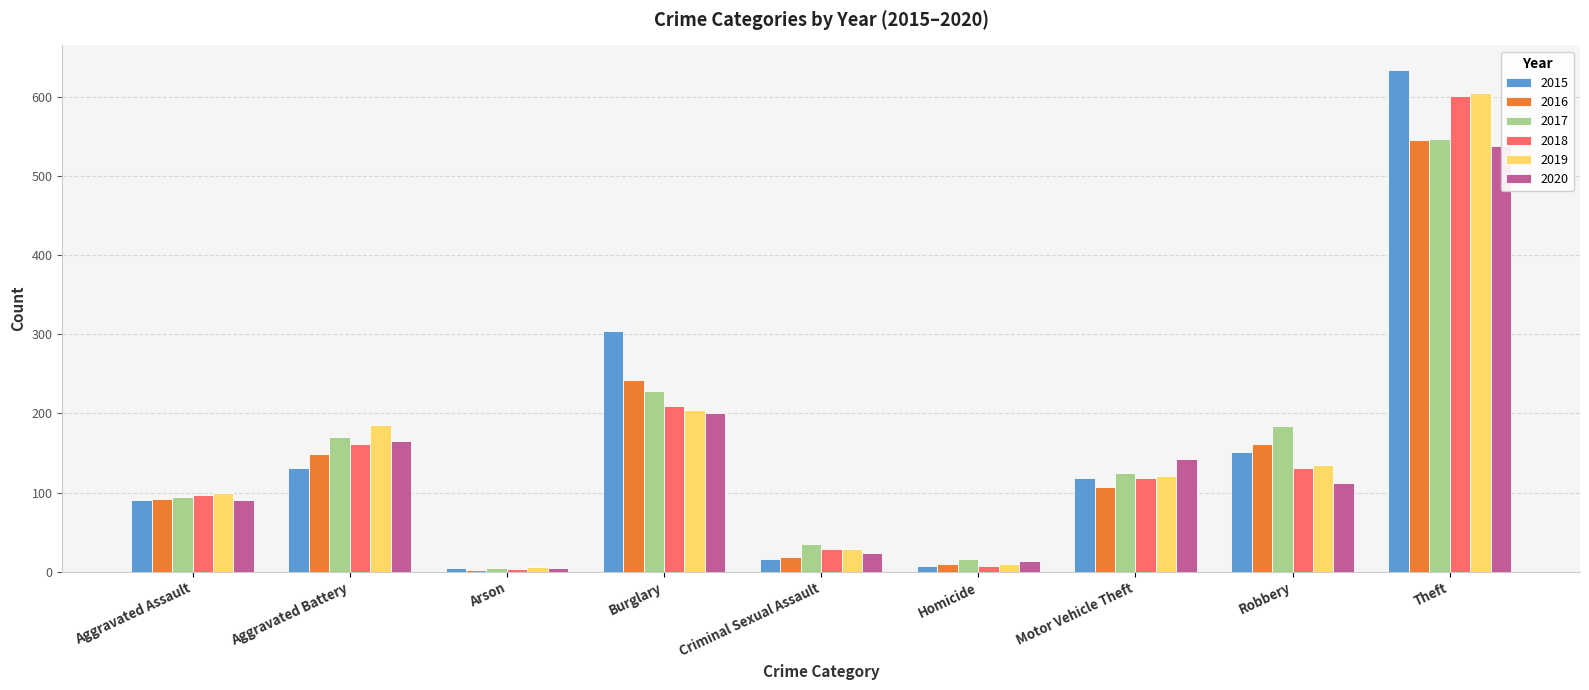

Between Arson and Homicide, which is larger?

Homicide